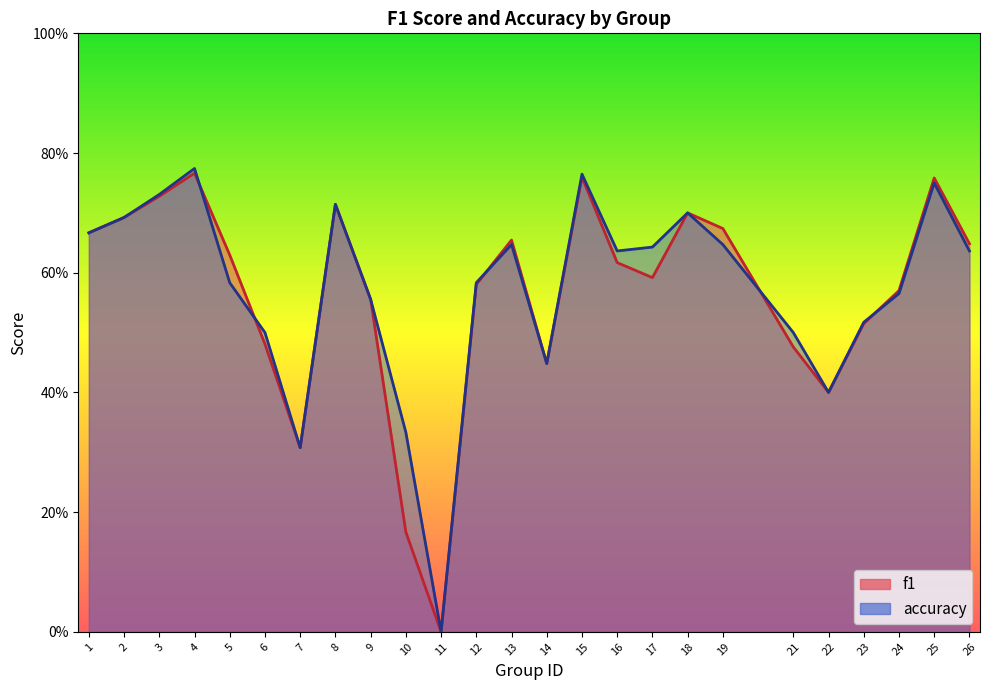

How many f1 values are between 0 and 1?

25